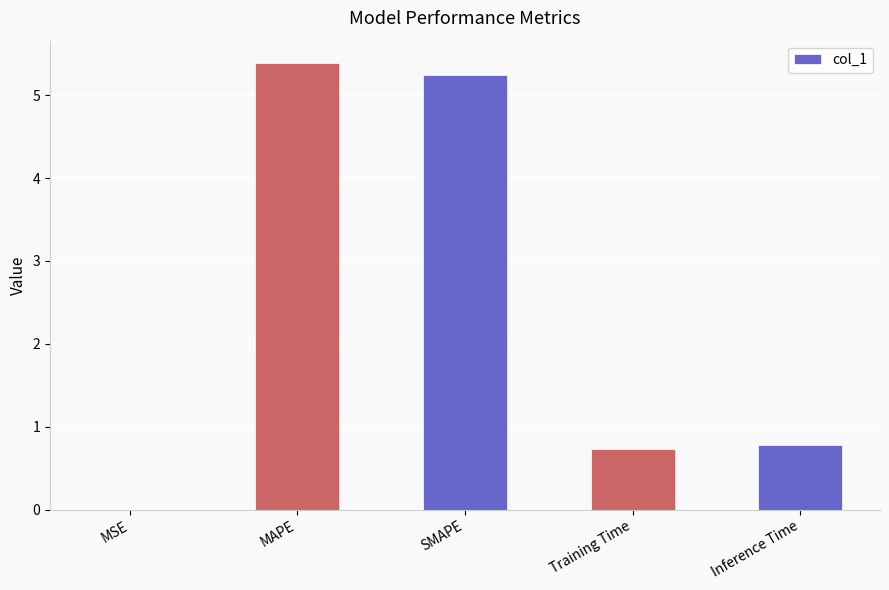

True or false: the data shows 5.2 at SMAPE.

True